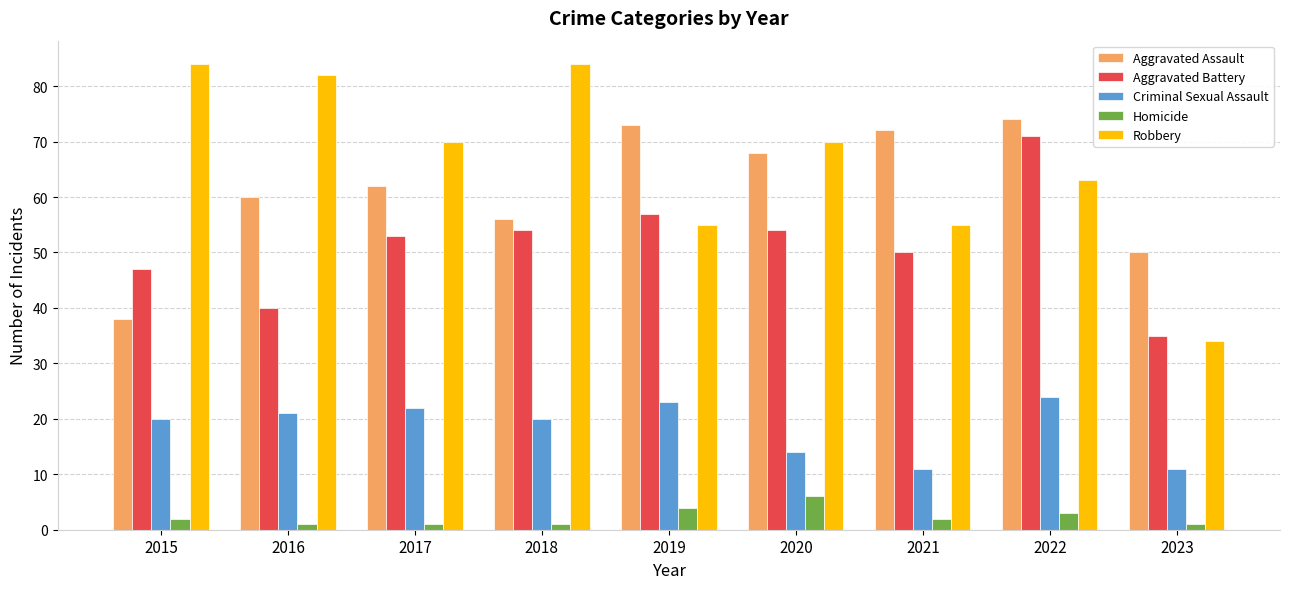

At which category is the sum across all series the highest?

2022